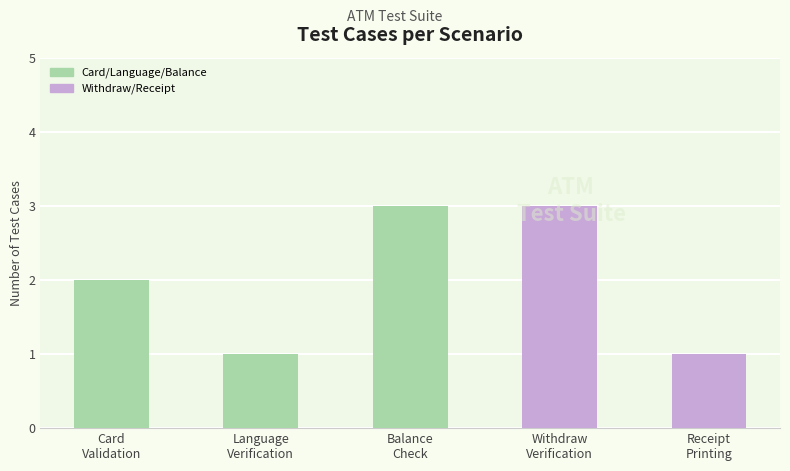

What is the maximum value shown in the chart?

3